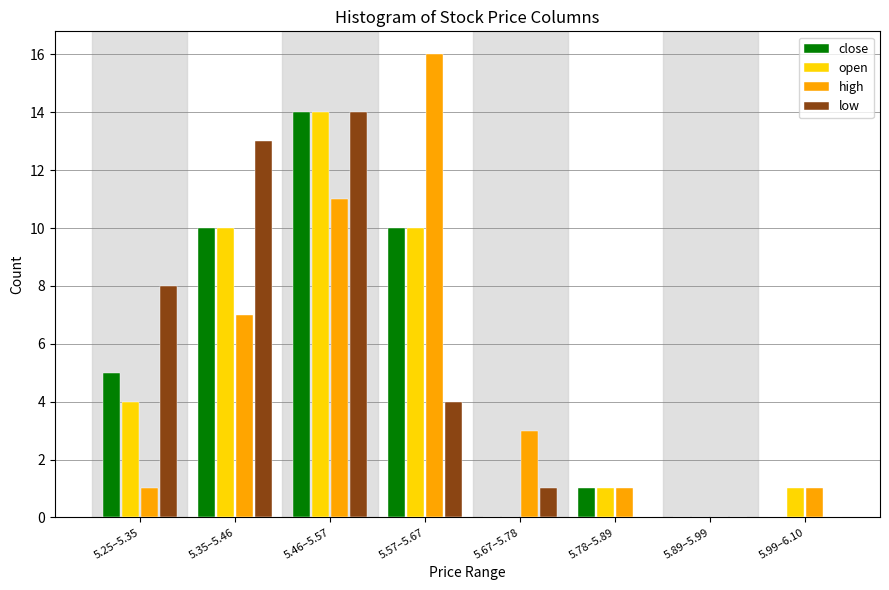

At which category is the sum across all series the highest?

5.46–5.57